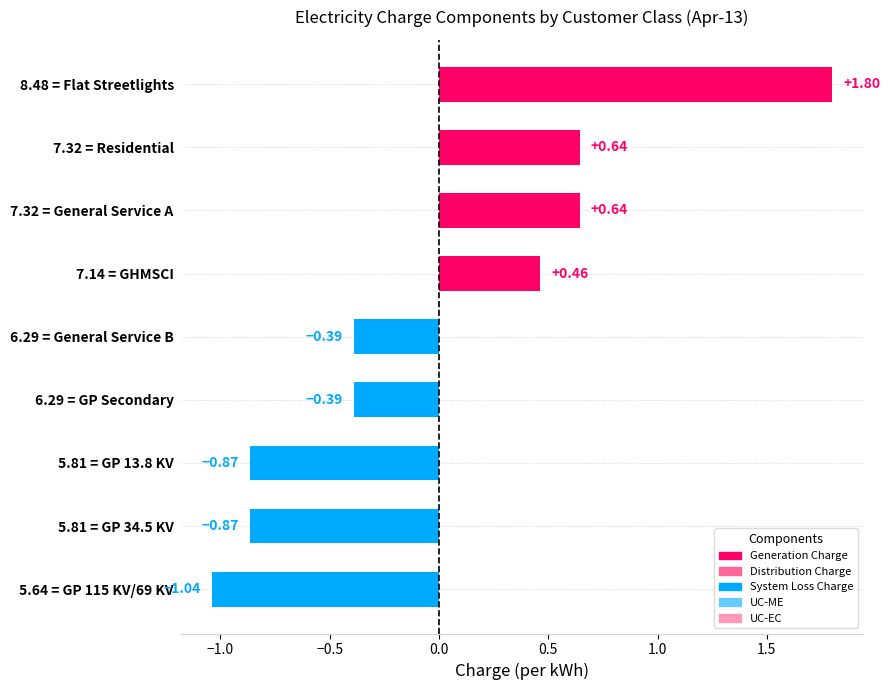

What is the sum of the values at 7.14 = GHMSCI and 5.64 = GP 115 KV/69 KV?

-0.6